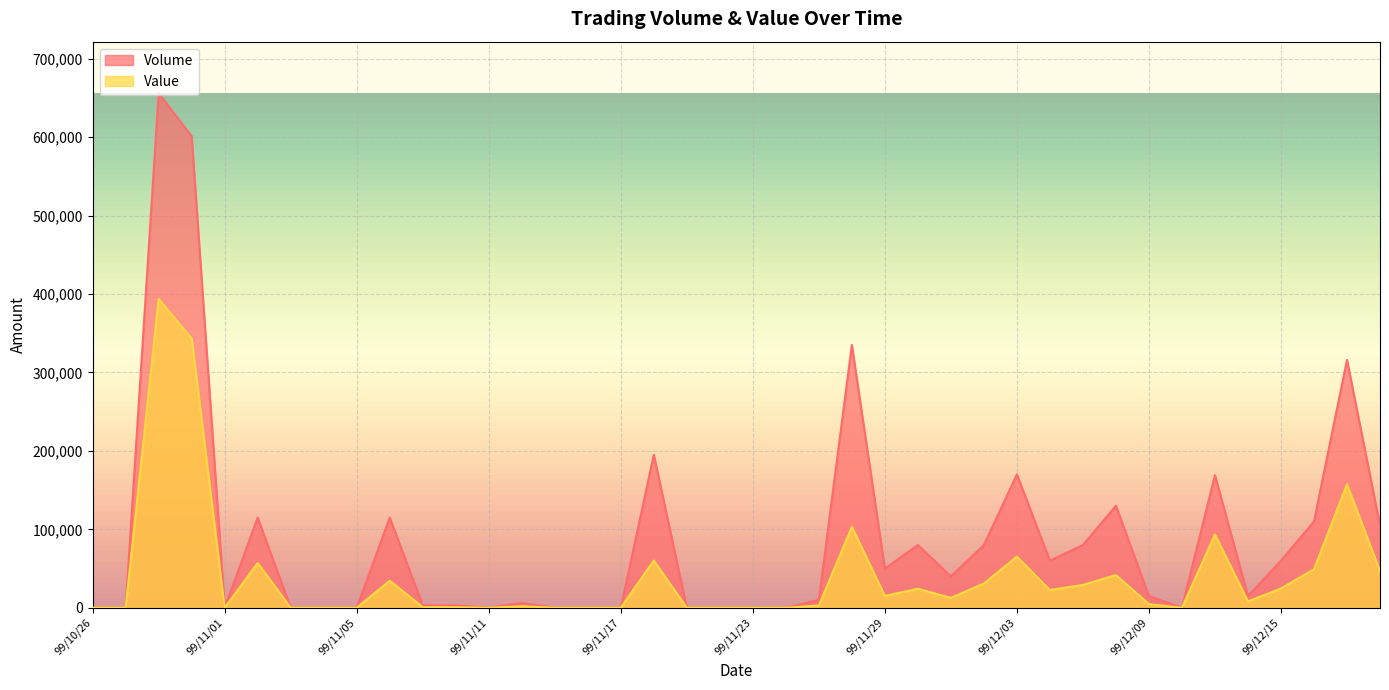

Rank the categories by Value value from highest to lowest.

99/10/28, 99/10/29, 99/12/17, 99/11/26, 99/12/13, 99/12/03, 99/11/18, 99/11/02, 99/12/16, 99/12/20, 99/12/08, 99/11/08, 99/12/02, 99/12/07, 99/12/15, 99/11/30, 99/12/06, 99/11/29, 99/12/01, 99/12/14, 99/12/09, 99/11/25, 99/11/12, 99/11/09, 99/11/10, 99/10/26, 99/10/27, 99/11/01, 99/11/03, 99/11/04, 99/11/05, 99/11/11, 99/11/15, 99/11/16, 99/11/17, 99/11/19, 99/11/22, 99/11/23, 99/11/24, 99/12/10